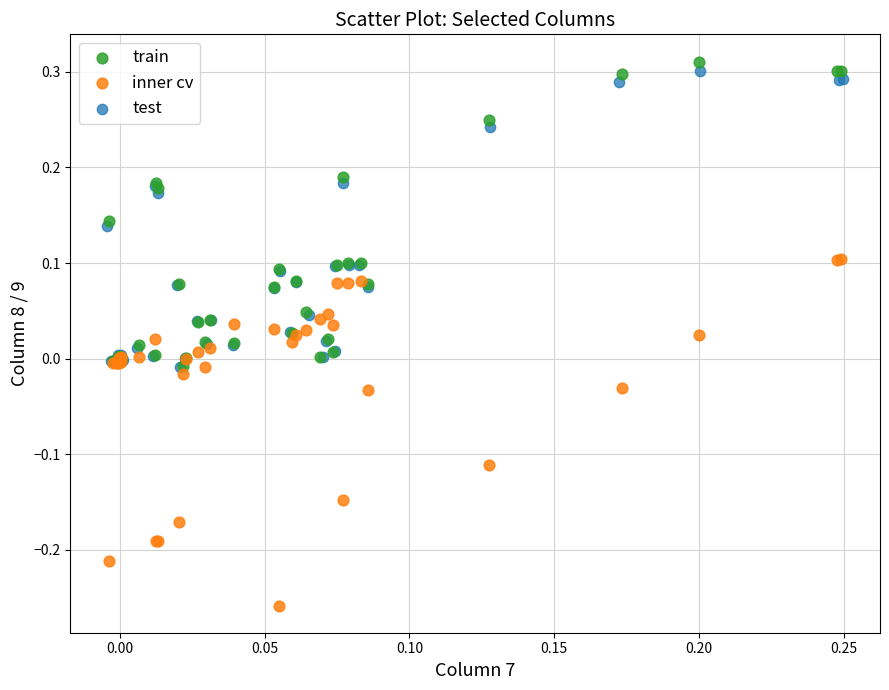

Which series reaches the maximum Y coordinate?

train